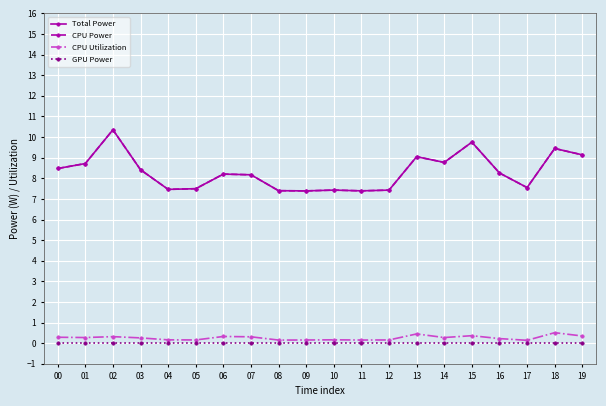

Does the chart have visible grid lines?

Yes